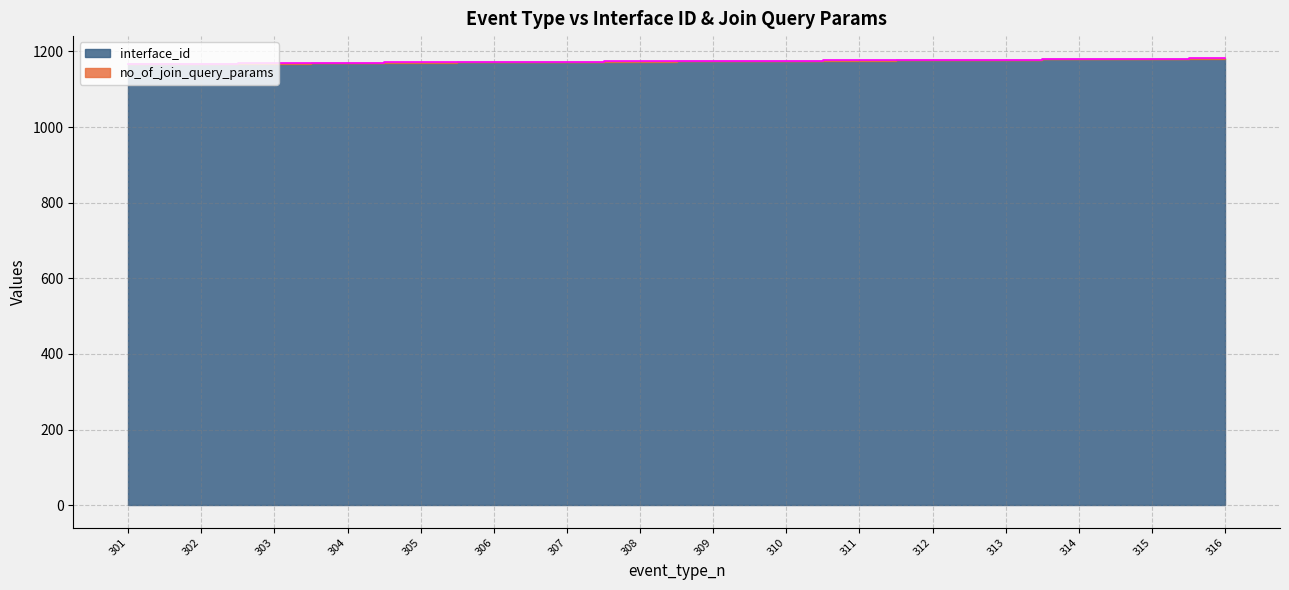

Reading left to right, transcribe all the data shown in this chart.

301=1166.5	302=1167.5	303=1169.0	304=1170.0	305=1171.0	306=1171.5	307=1172.5	308=1173.5	309=1174.5	310=1175.5	311=1176.5	312=1177.5	313=1178.5	314=1179.5	315=1180.5	316=1181.5